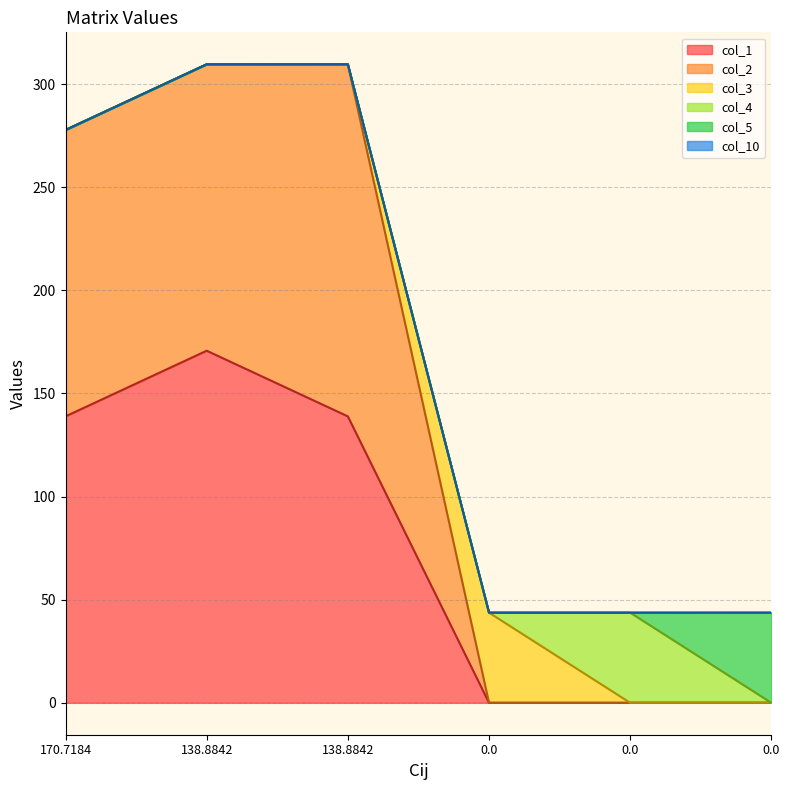

Reading left to right, transcribe all the data shown in this chart.

col_1: 170.7184=138.9	138.8842=170.7	138.8842=138.9	0.0=0.0	0.0=0.0	0.0=0.0
col_2: 170.7184=138.9	138.8842=138.9	138.8842=170.7	0.0=0.0	0.0=0.0	0.0=0.0
col_3: 170.7184=0.0	138.8842=0.0	138.8842=0.0	0.0=43.7	0.0=0.0	0.0=0.0
col_4: 170.7184=0.0	138.8842=0.0	138.8842=0.0	0.0=0.0	0.0=43.7	0.0=0.0
col_5: 170.7184=0.0	138.8842=0.0	138.8842=0.0	0.0=0.0	0.0=0.0	0.0=43.7
col_10: 170.7184=-0.0	138.8842=-0.0	138.8842=0.0	0.0=0.0	0.0=0.0	0.0=0.0